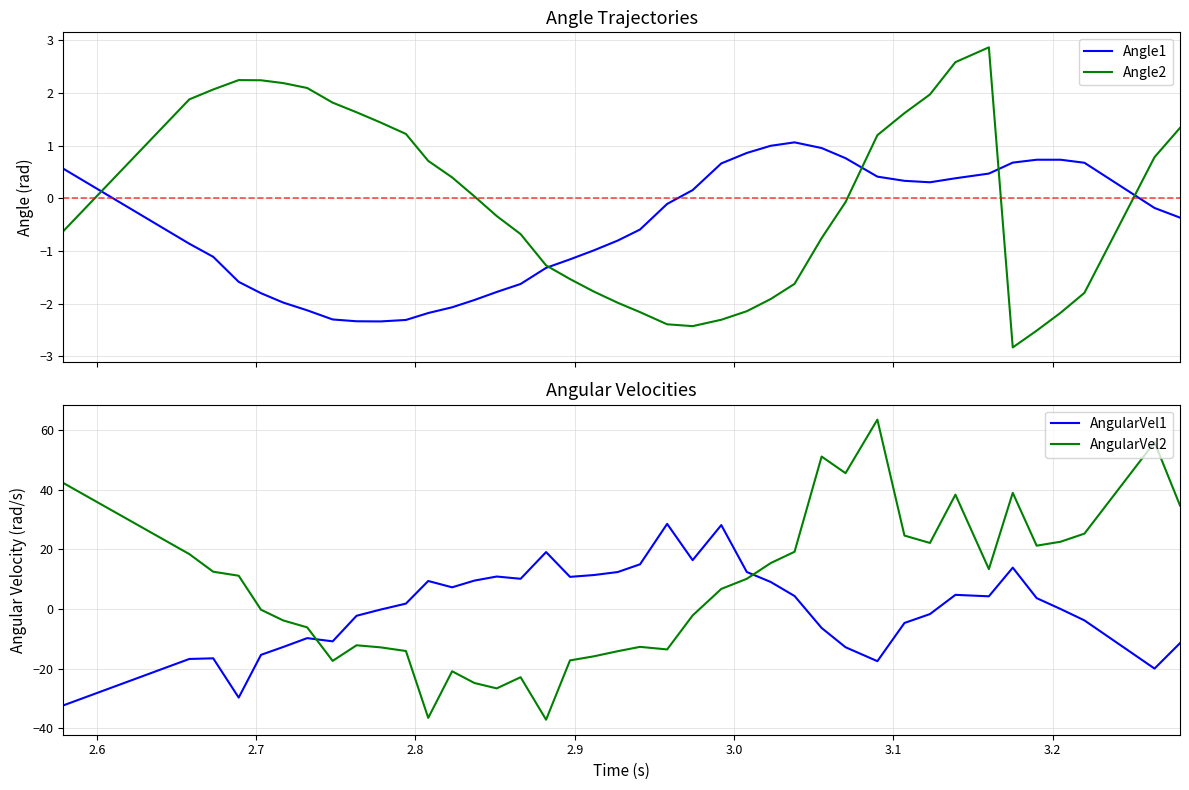

How many values in the Angle2 series are below 0?

20